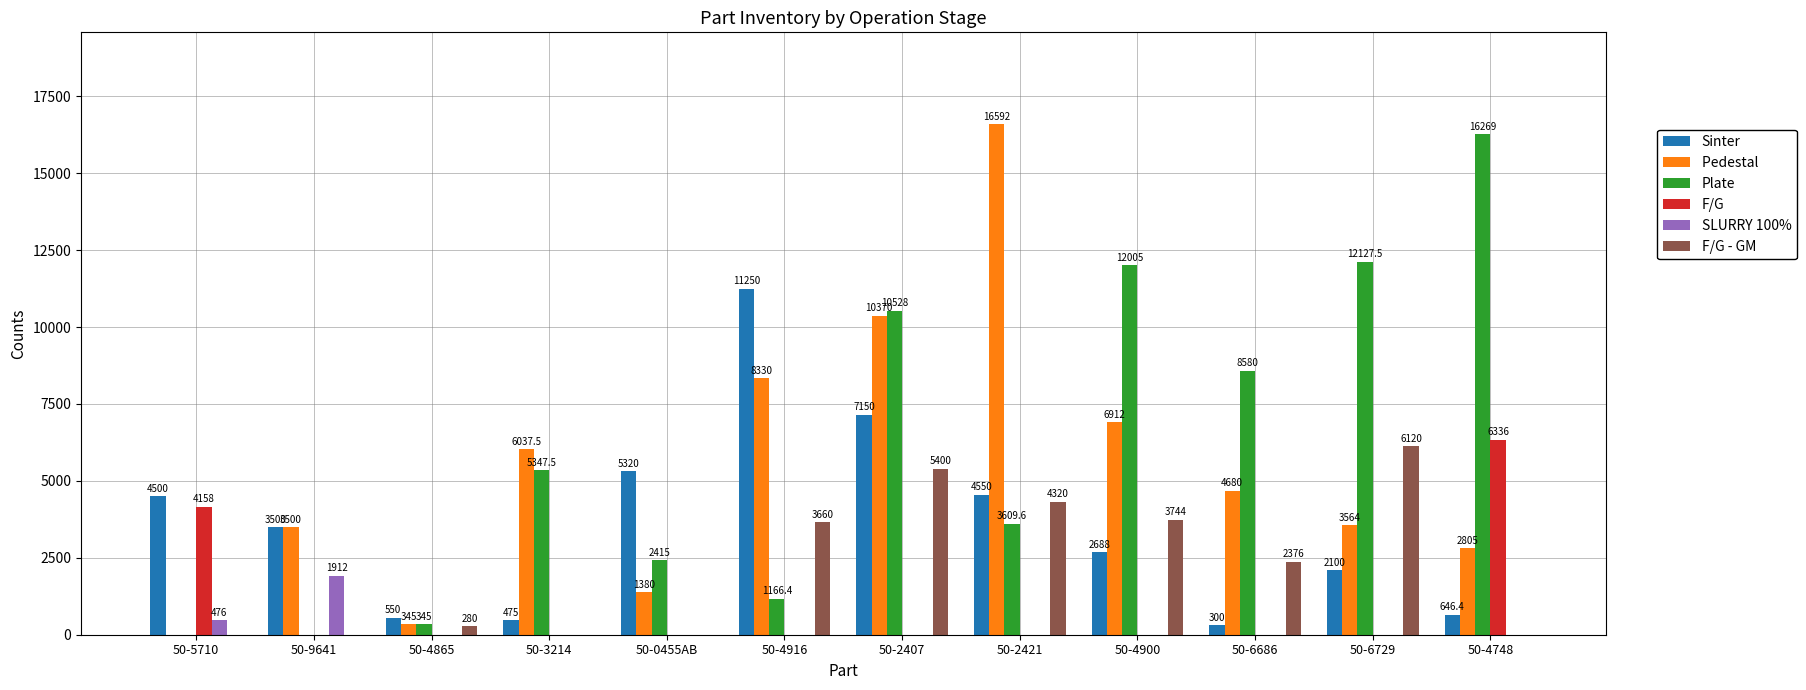

What is the greatest value displayed?

16592.0